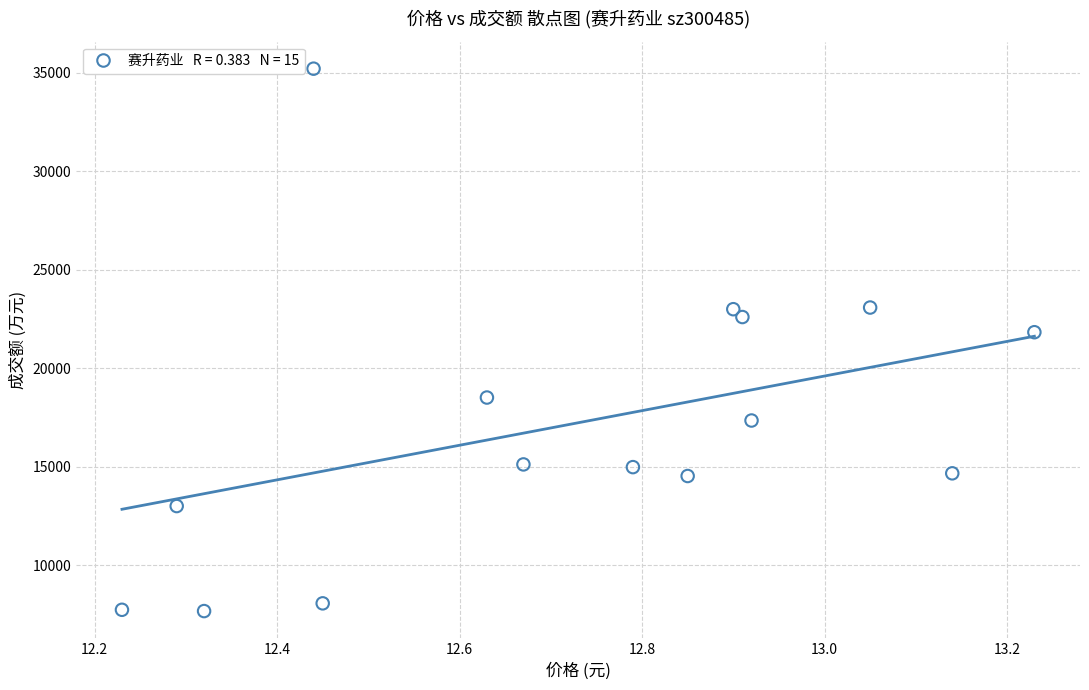

What Y value in the scatter plot is closest to 21442?

21831